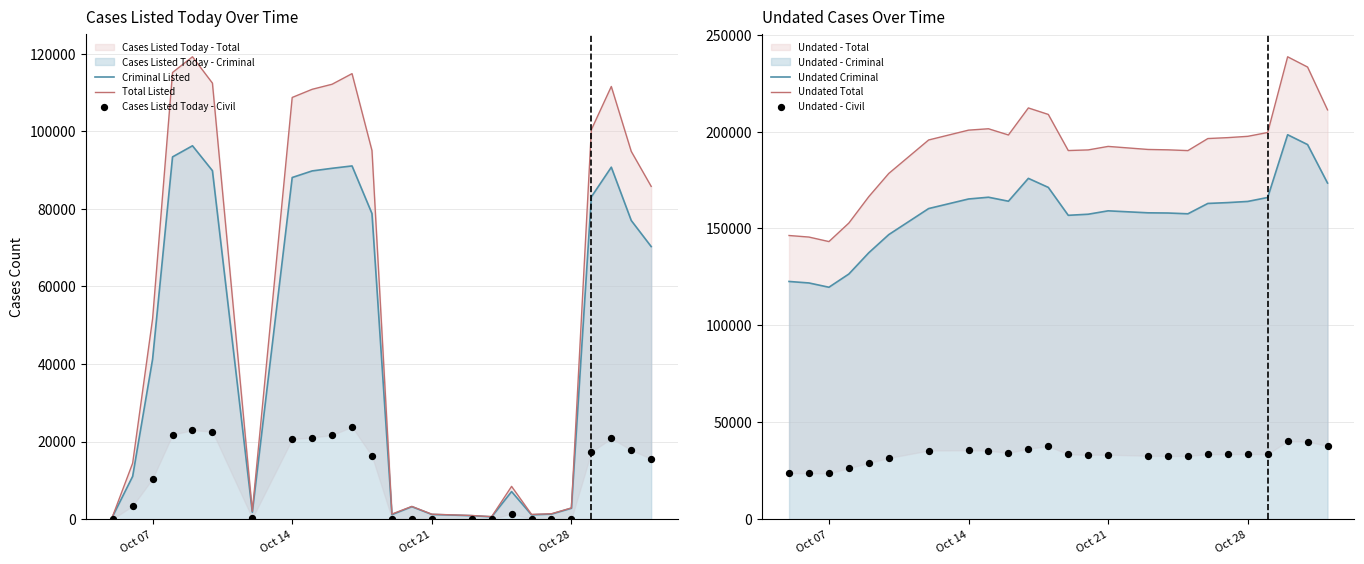

What is the maximum value for Criminal Listed?

96255